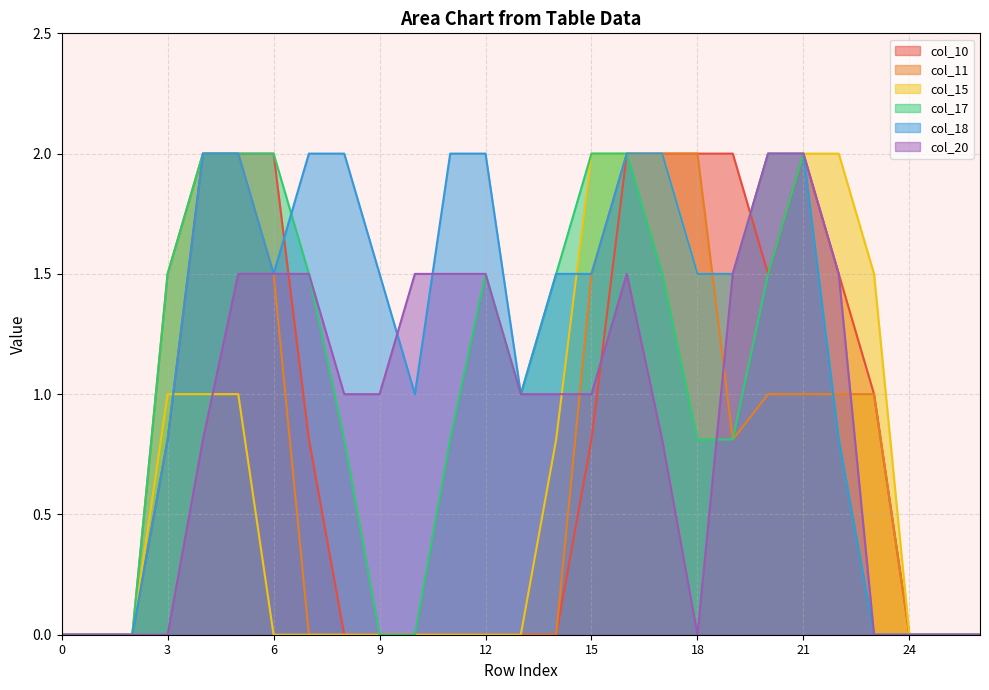

Which series has the largest total across all categories?

col_18